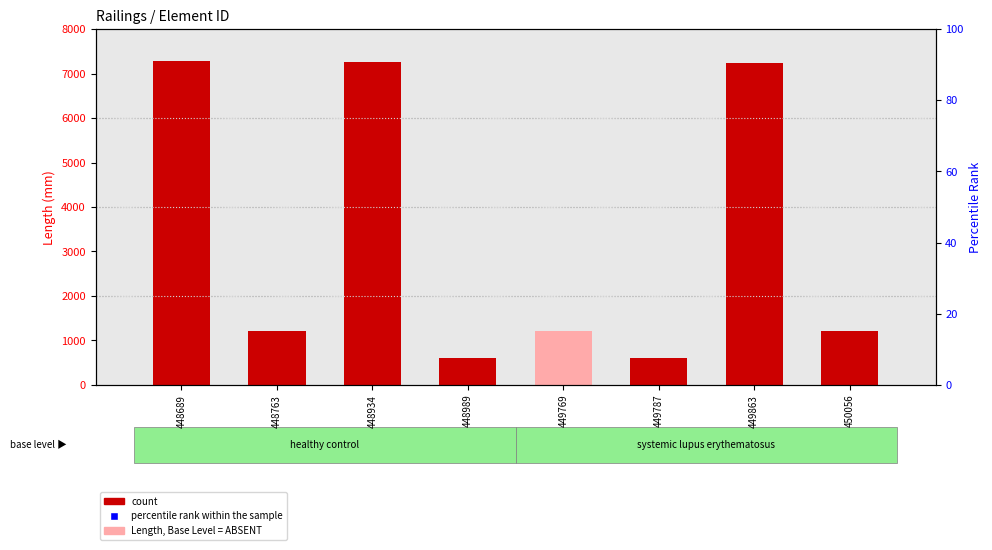

The count series shows 783 at 450056. True or false?

False